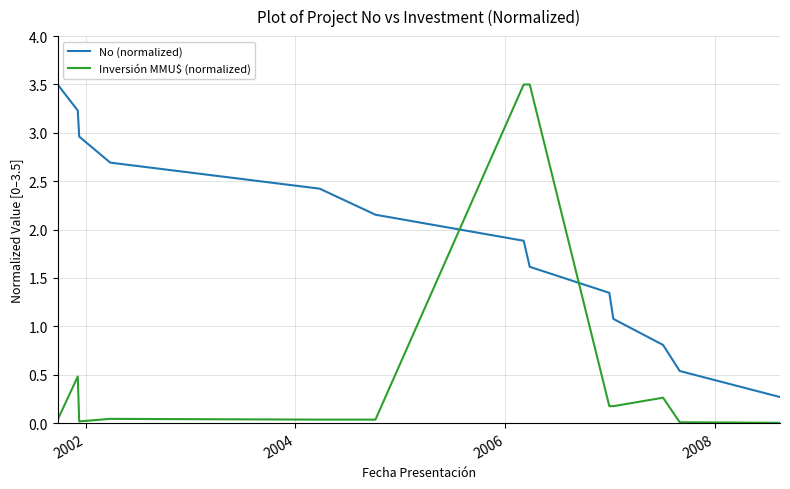

What are all the series names shown in the legend?

No (normalized), Inversión MMU$ (normalized)